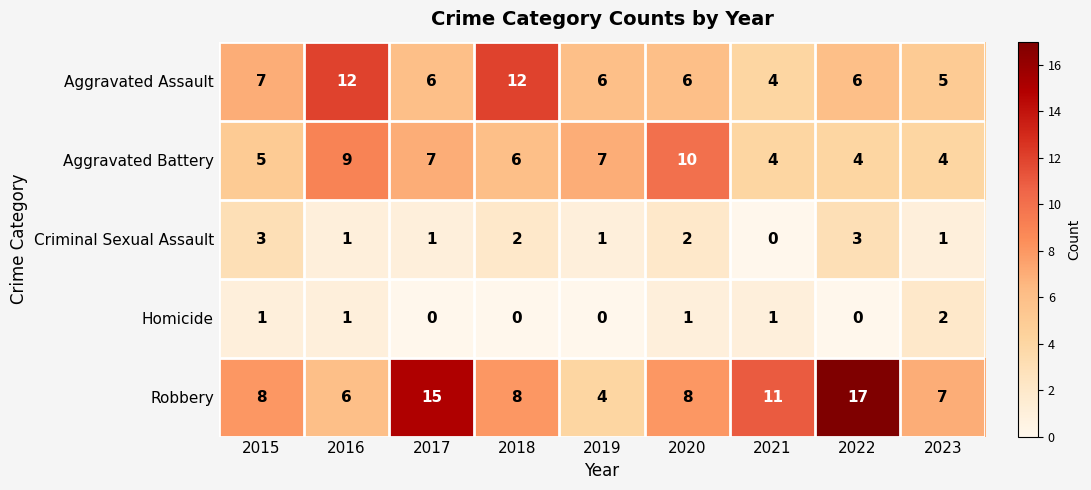

What is the sum of the Aggravated Assault values at 2021 and 2017?

10